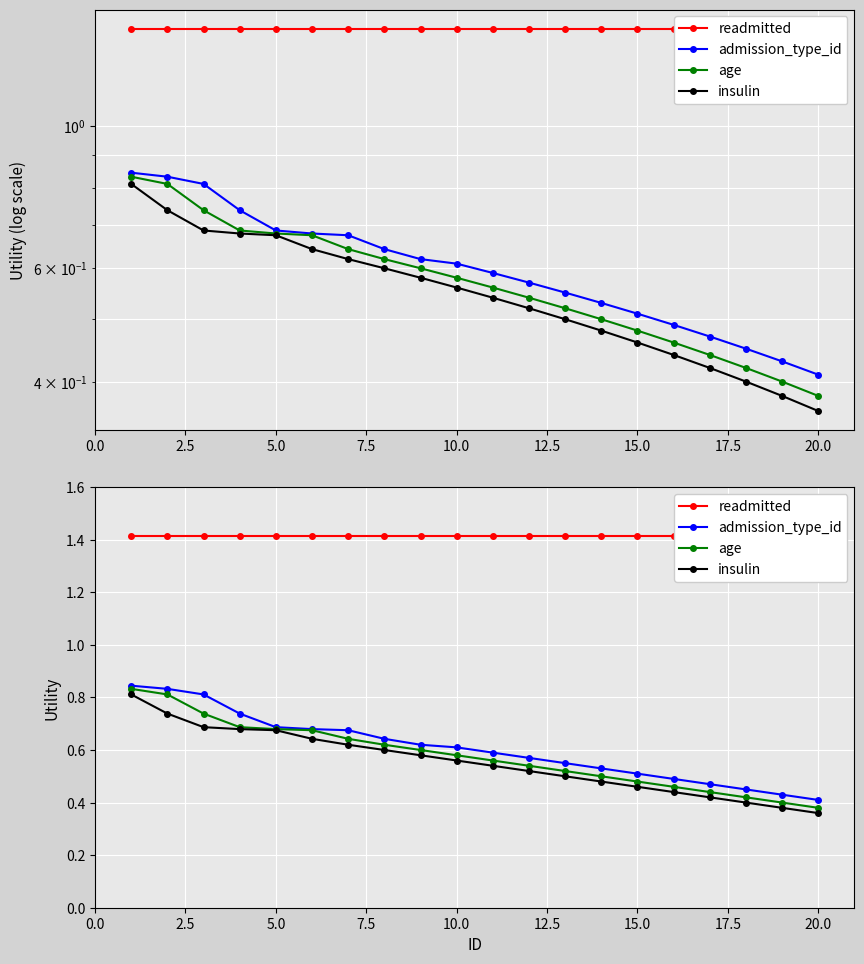

True or false: age and readmitted intersect in this chart.

False